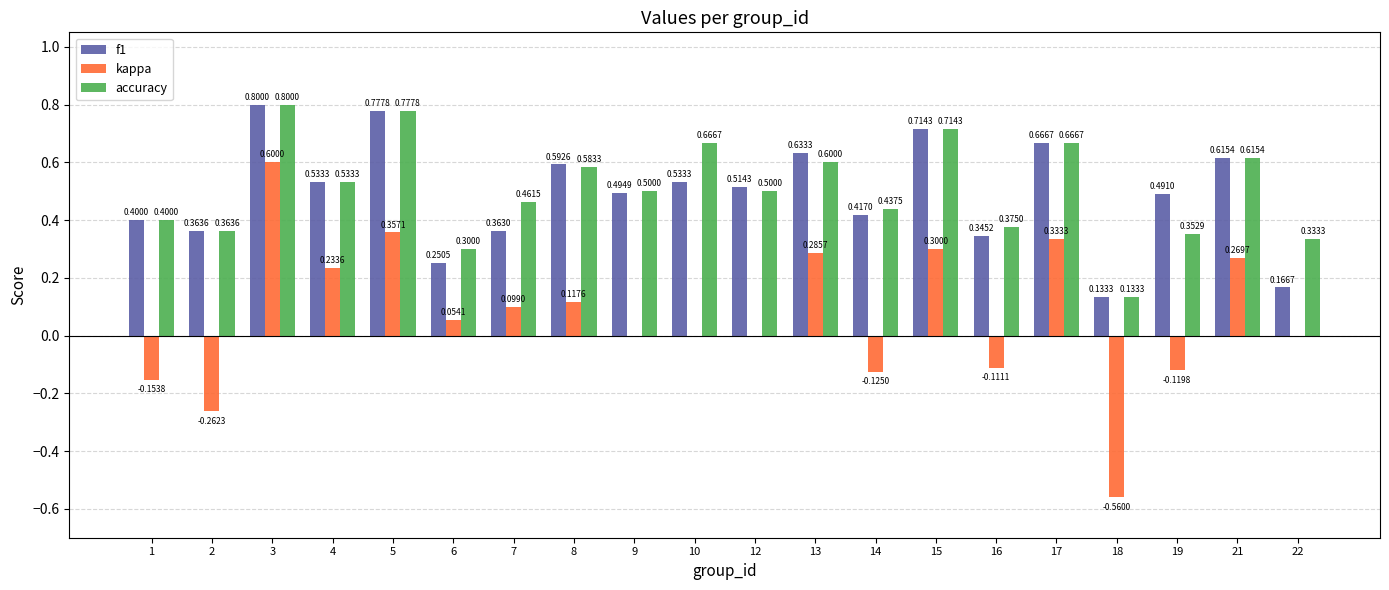

The accuracy series shows 0.4 at 19. True or false?

True